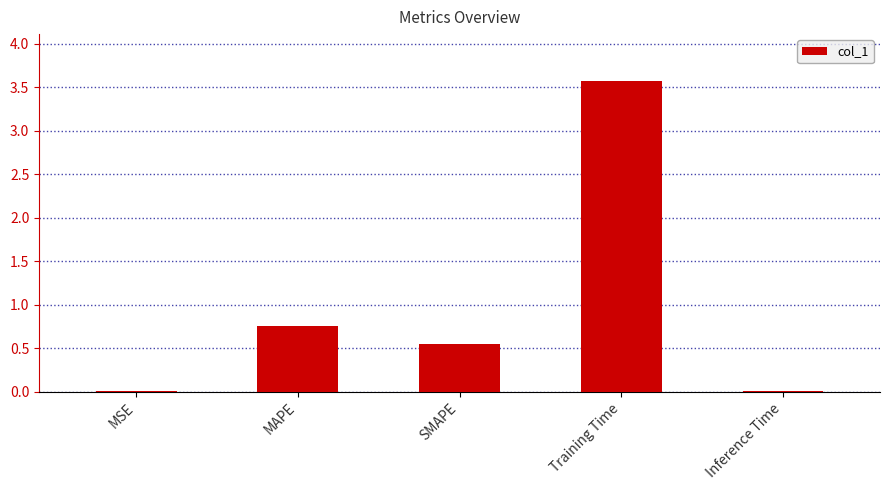

What is the maximum value shown in the chart?

3.6